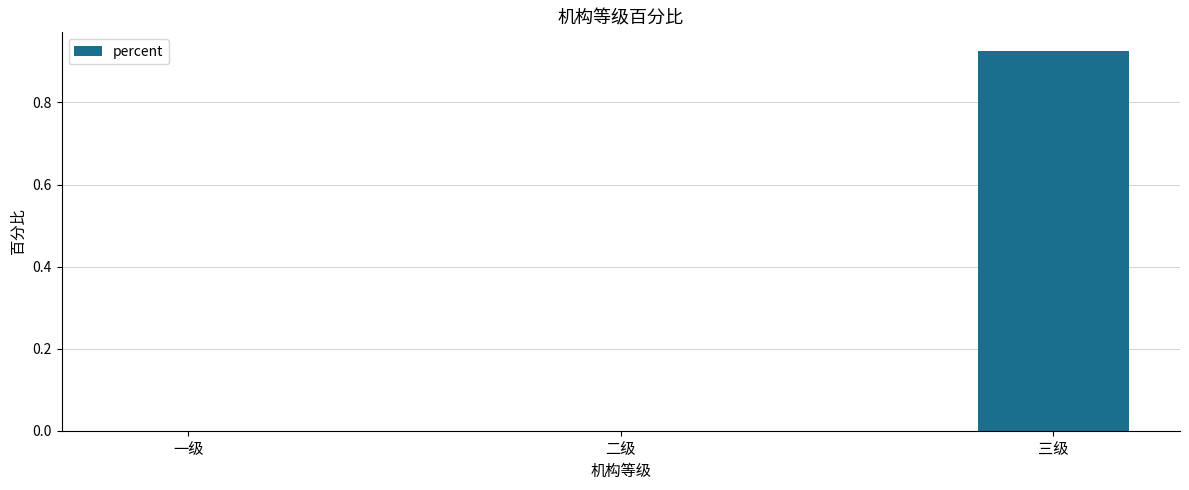

The value at 一级 is 0.6. True or false?

False